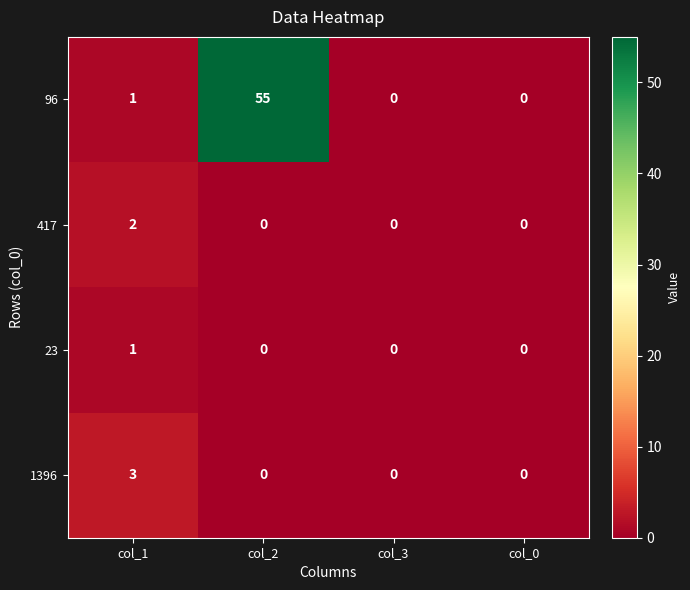

Count the number of categories in the chart.

4